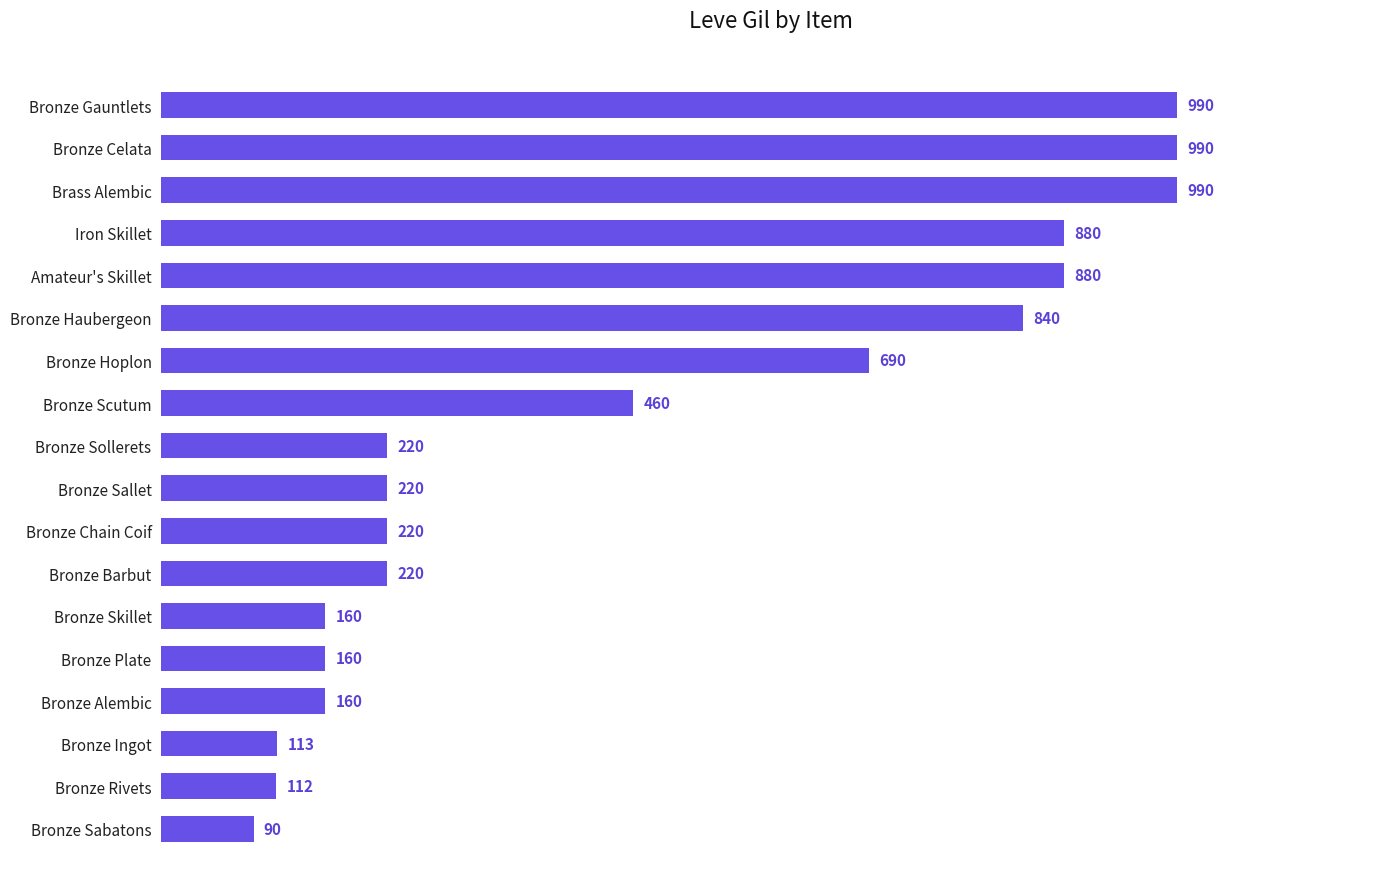

What is the value of the 4th bar from the top?

880